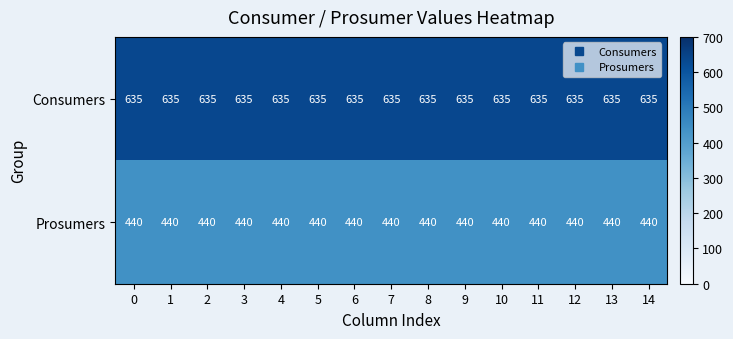

The Prosumers series shows 440 at 11. True or false?

True